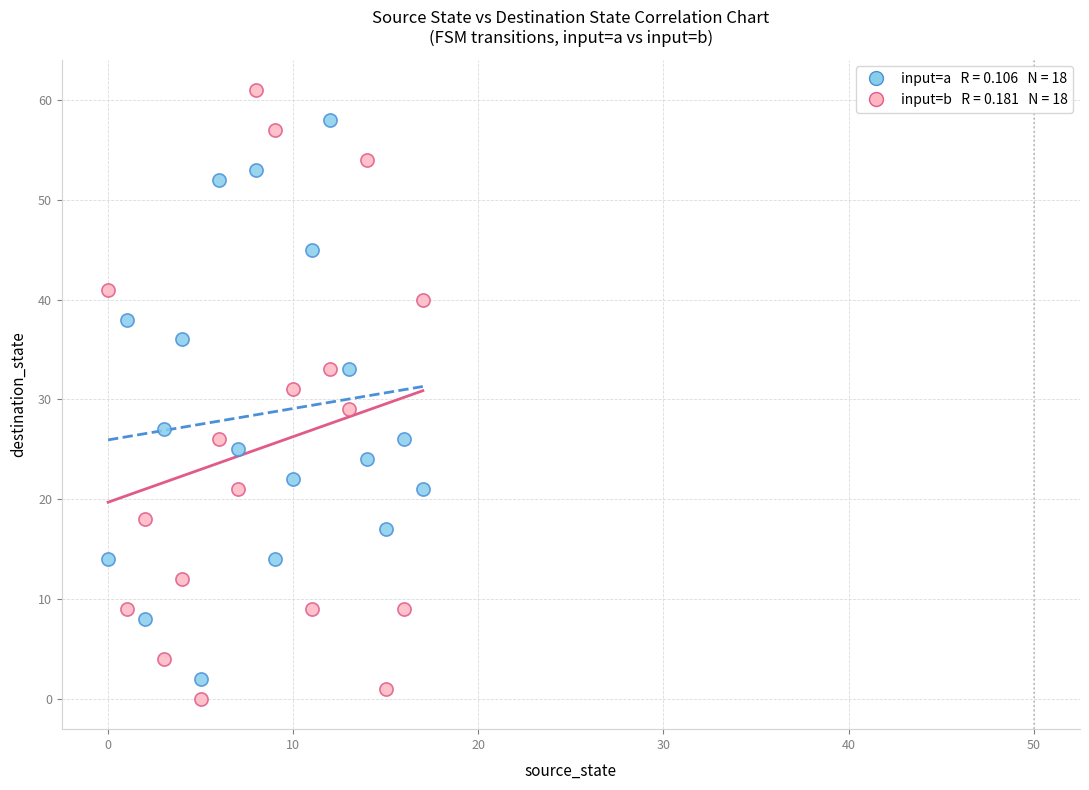

Across all data points, what is the range of Y values (max minus min)?

61